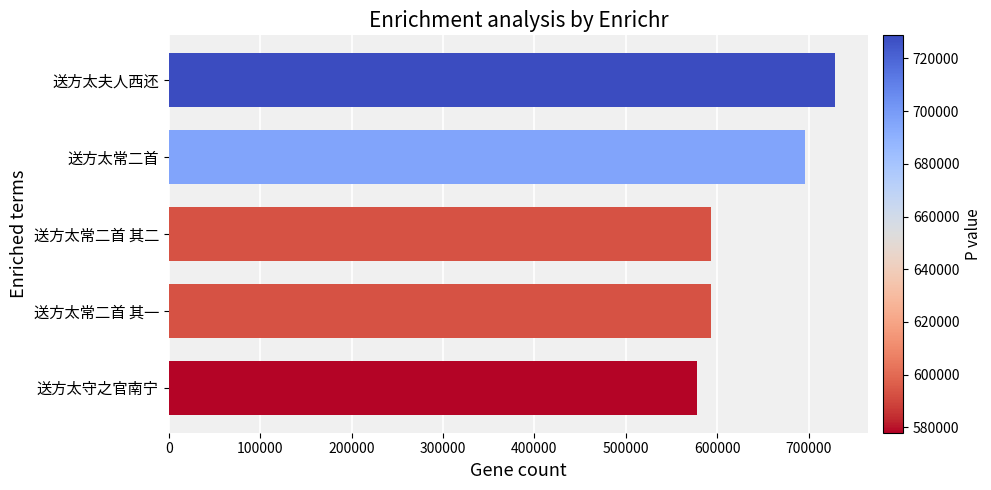

How many bars are there in total?

5